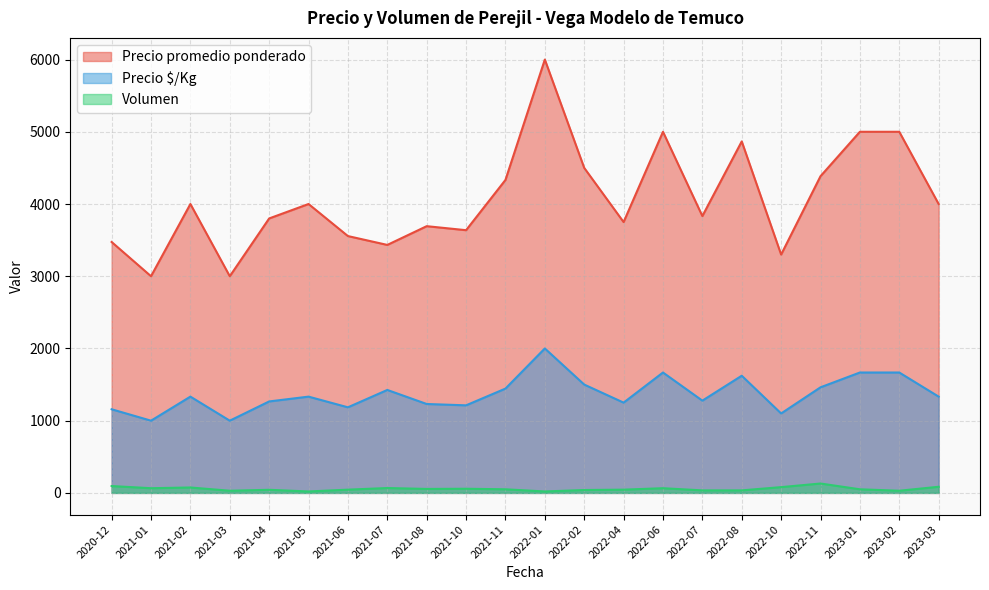

What is the difference between the highest and lowest values at 2021-07-08?

3440